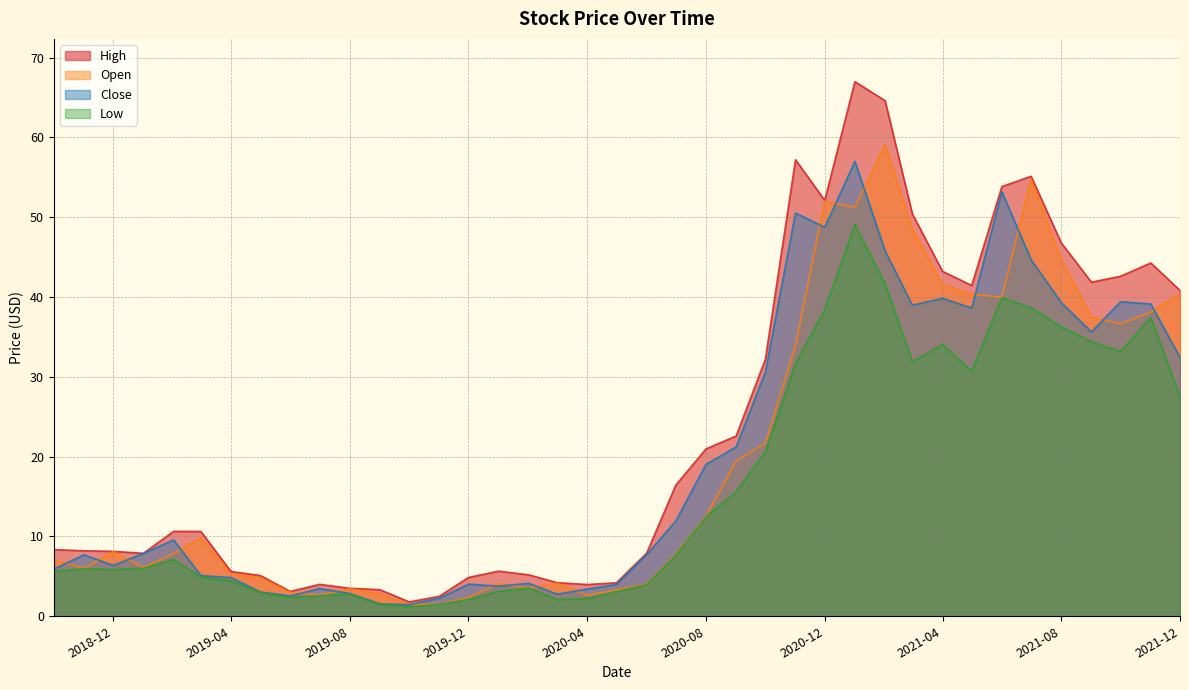

True or false: High has a value of 1.1 at 2019-08.

False